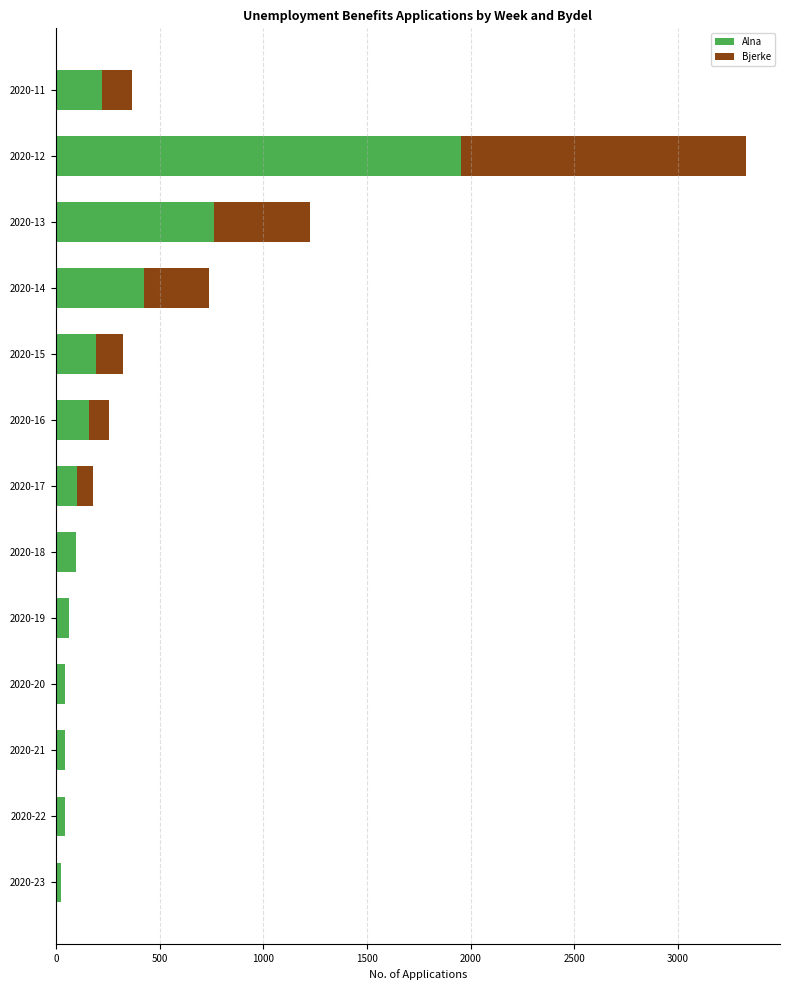

At which category is the sum across all series the highest?

2020-12